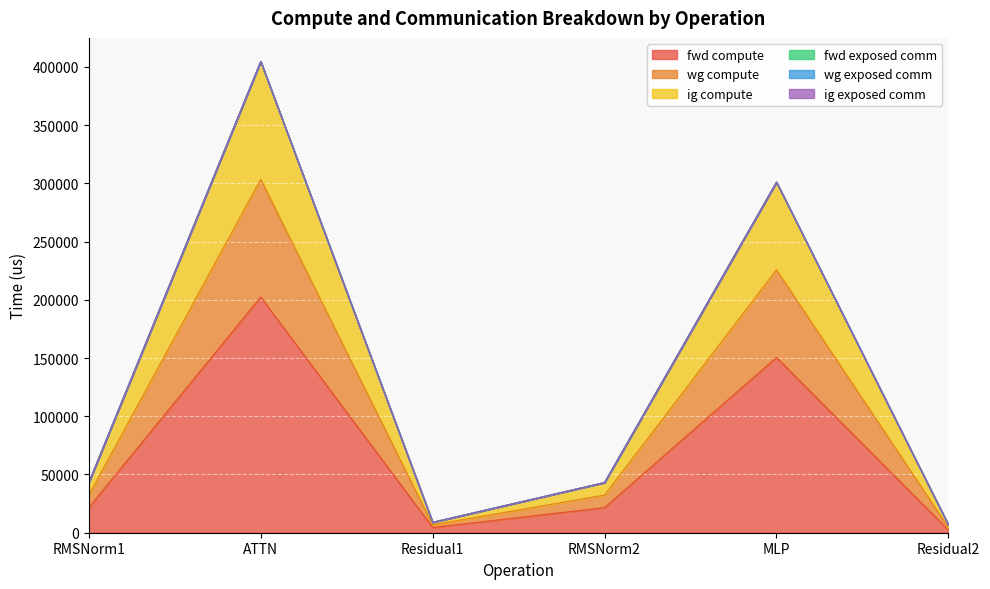

What is the approximate value of wg compute at Residual2?

6718.7